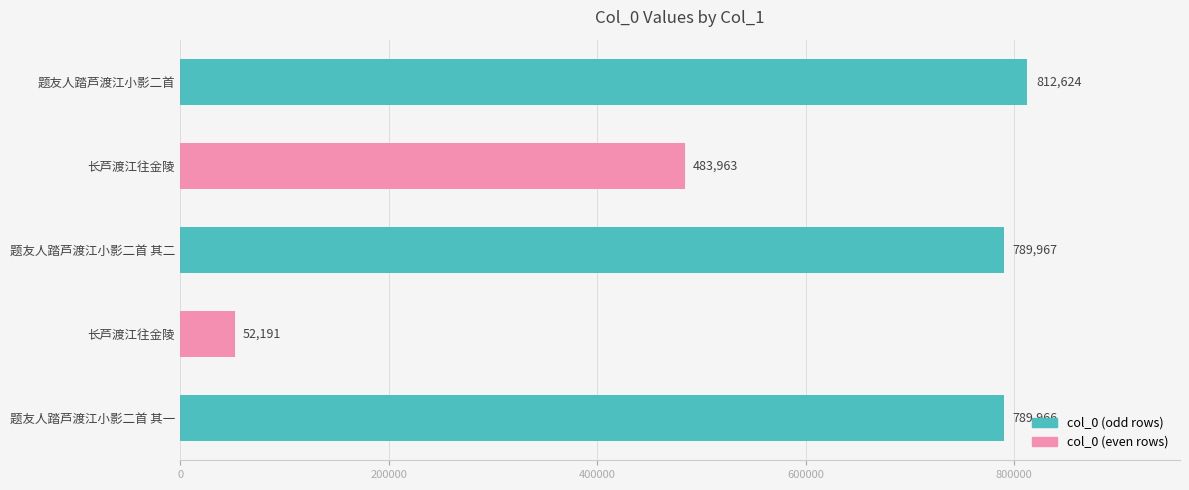

Does the chart contain any negative values?

No